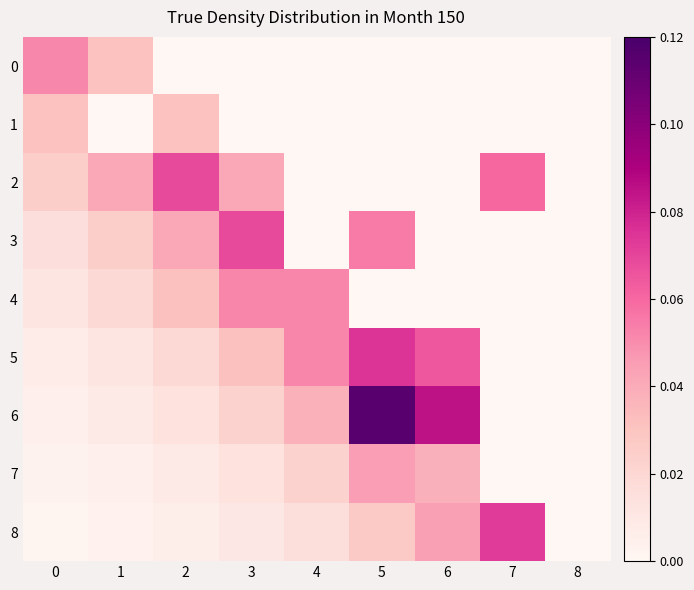

Which label corresponds to the largest value in the chart?

5